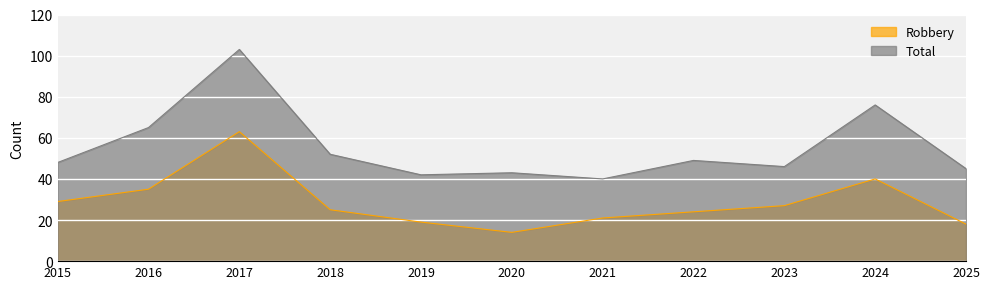

What is the maximum value shown in the chart?

103